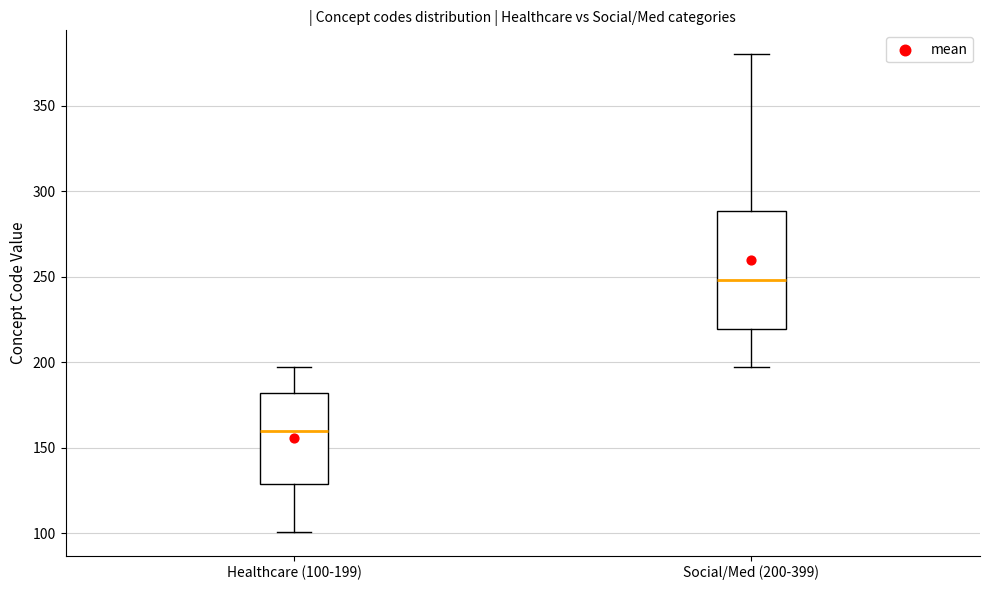

Where is the lower edge of the box for Healthcare (100-199) on the y-axis? The values are not printed on the chart, so give them approximately, as read against the axis.

130